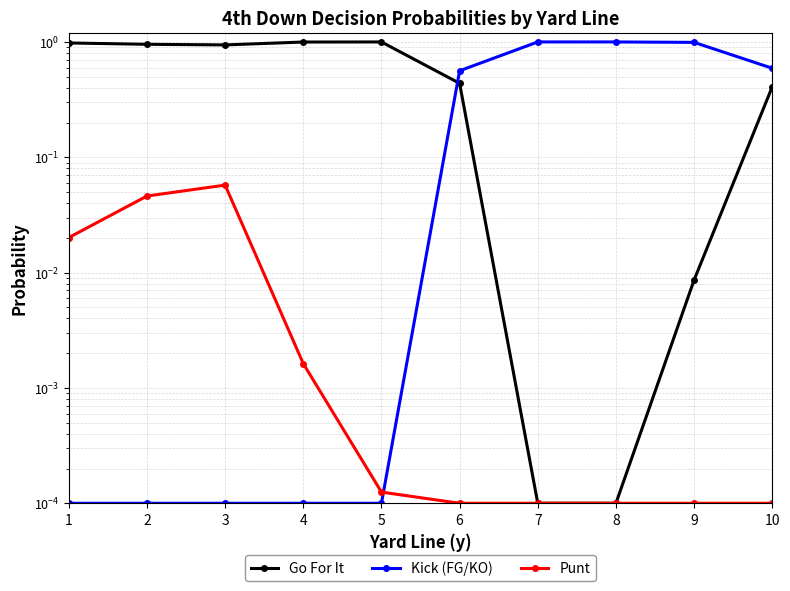

What is the sum of all Punt values?

0.1